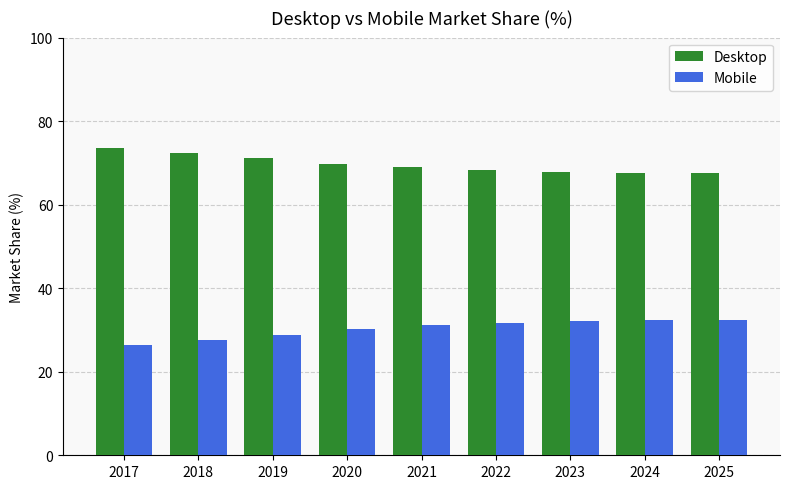

What is the average value of the Mobile series?

30.3